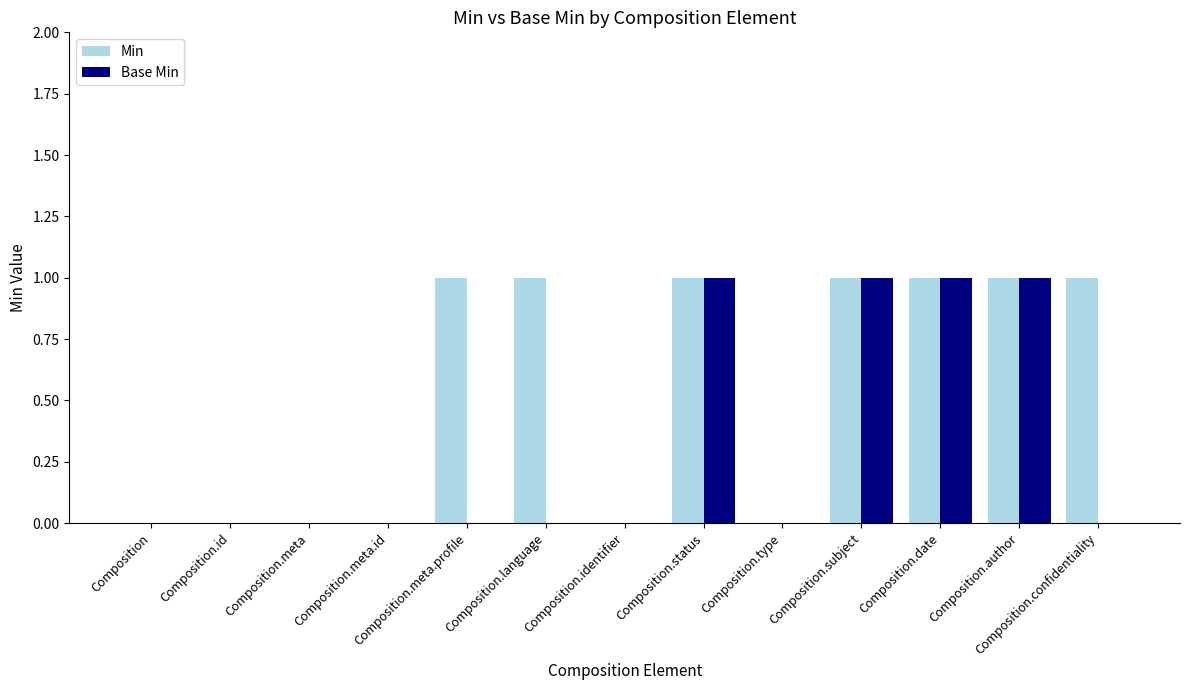

Is the value of Base Min at Composition.meta.profile greater than the value of Min at Composition.status?

No